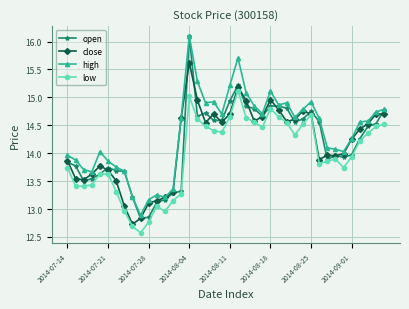

True or false: high and low cross at least once.

False